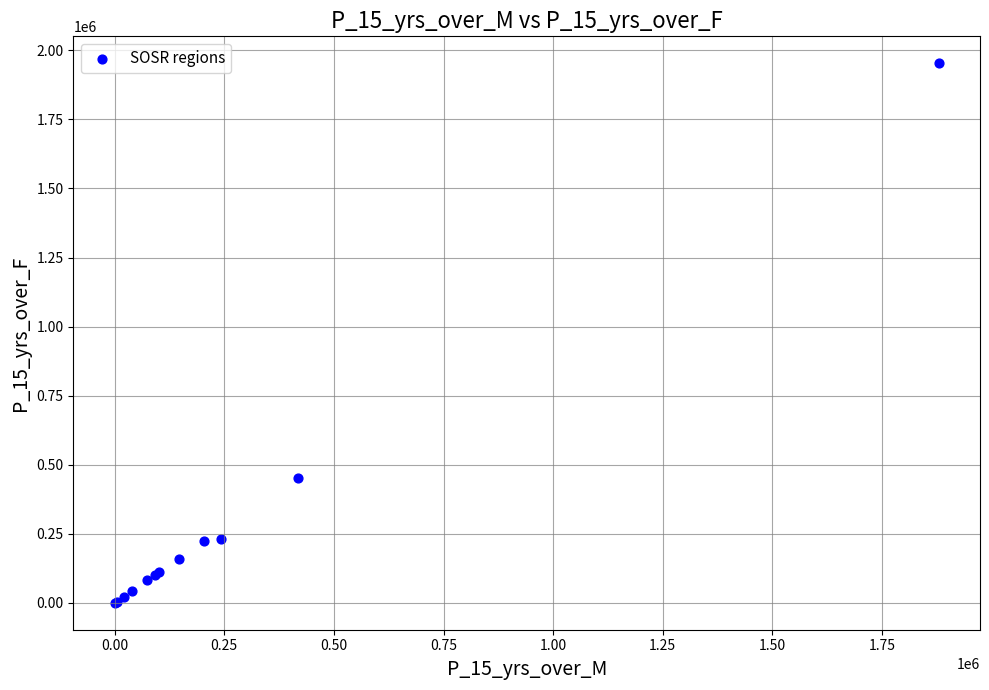

What Y value in the scatter plot is closest to 976588?

451009